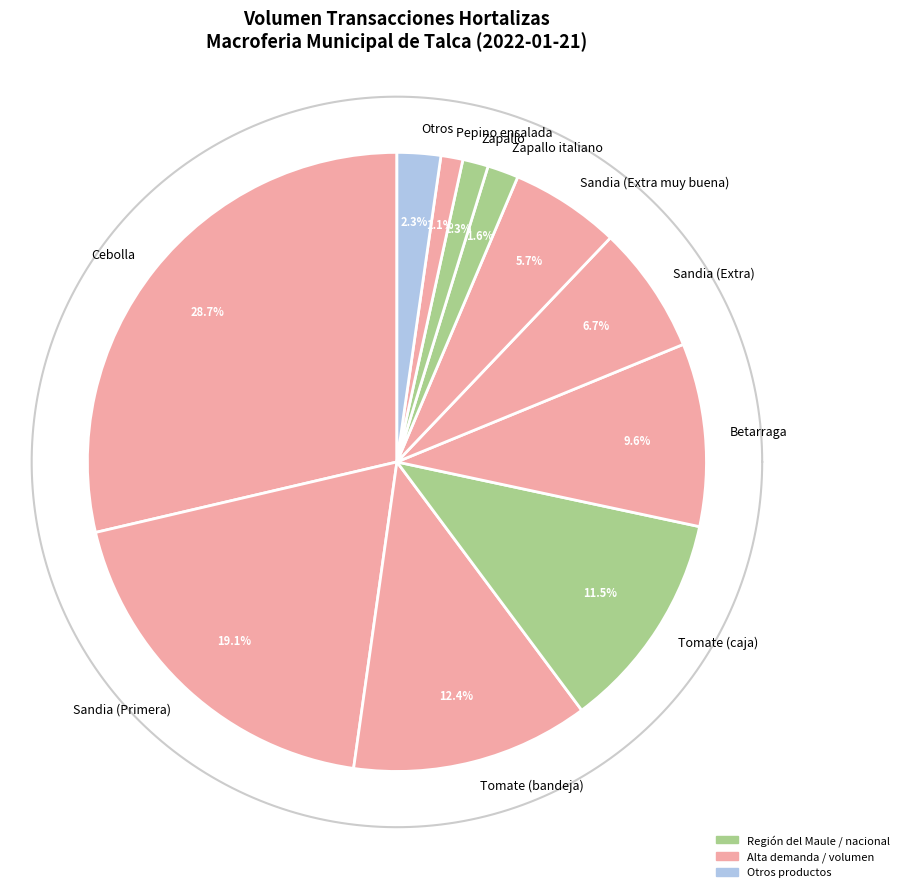

Is there any slice that represents more than half of the pie?

No